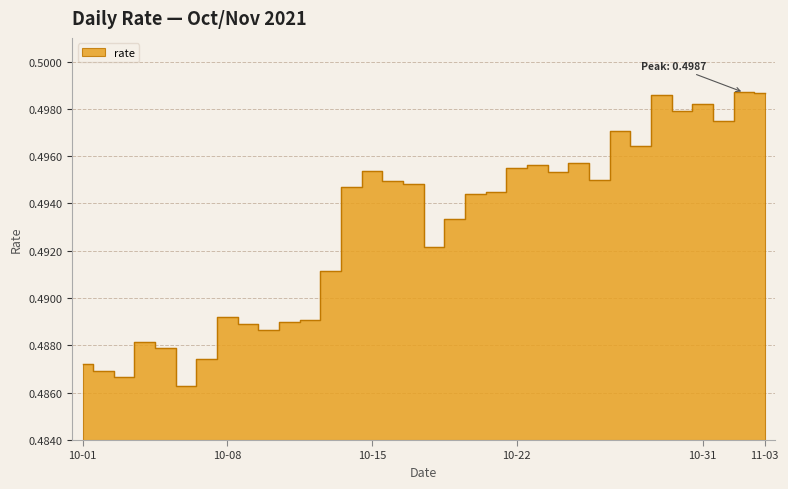

The value at 10-22 is 0.8. True or false?

False